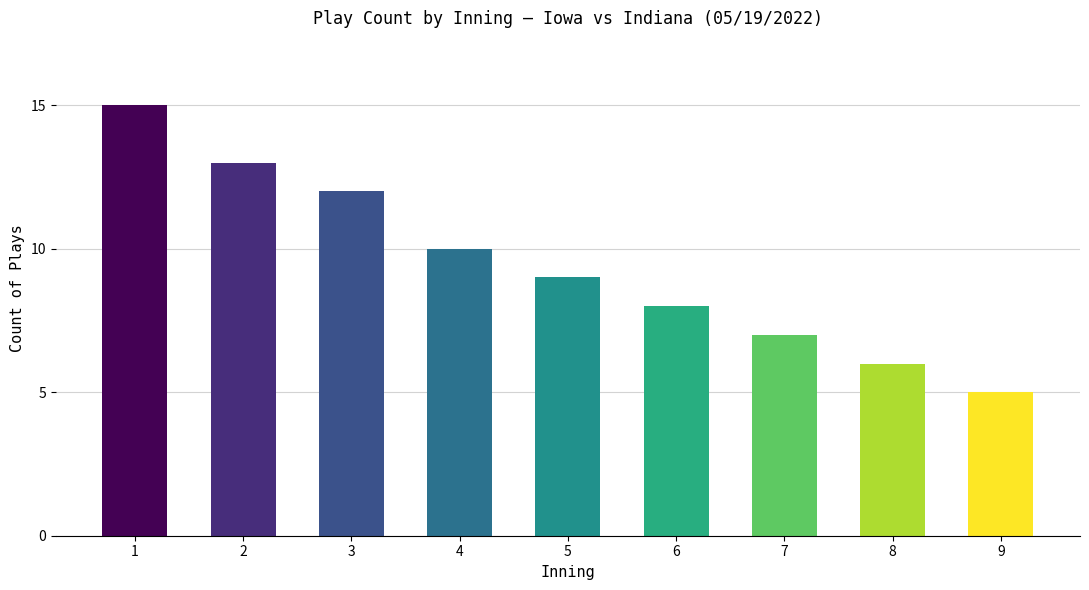

Reading right to left, transcribe all the data shown in this chart.

5	6	7	8	9	10	12	13	15